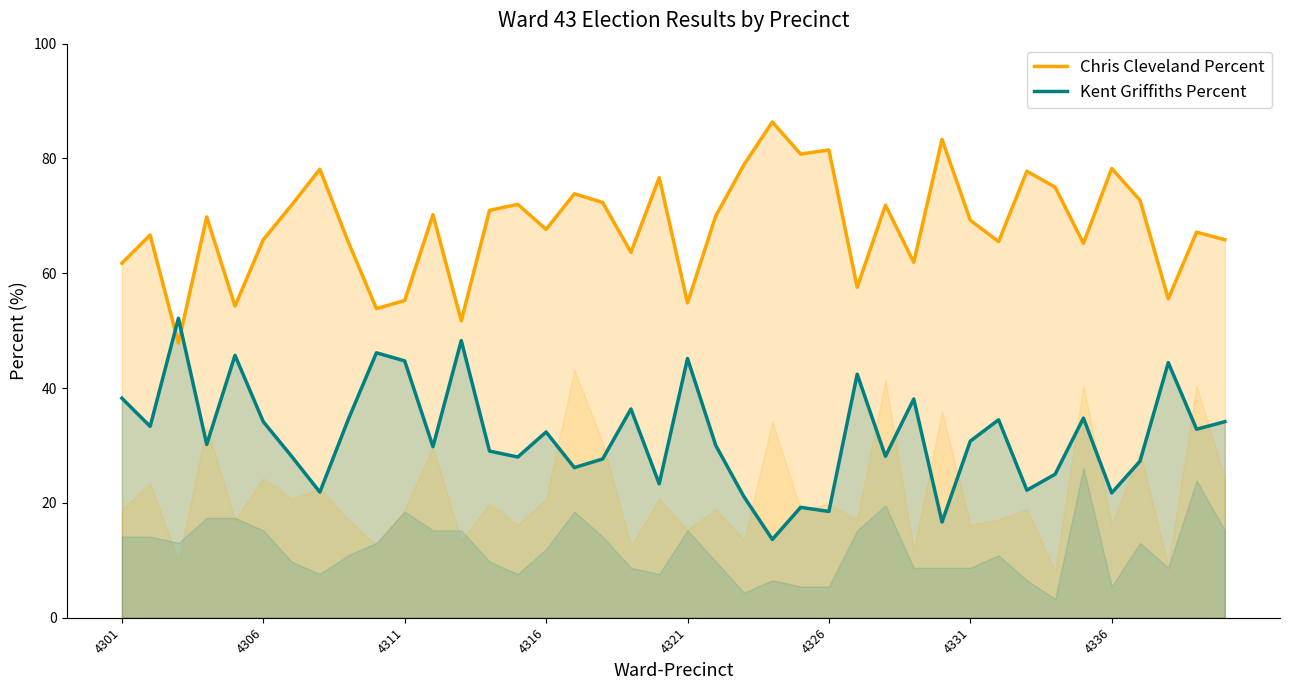

True or false: Chris Cleveland Percent has a value of 17.3 at 4311.

False